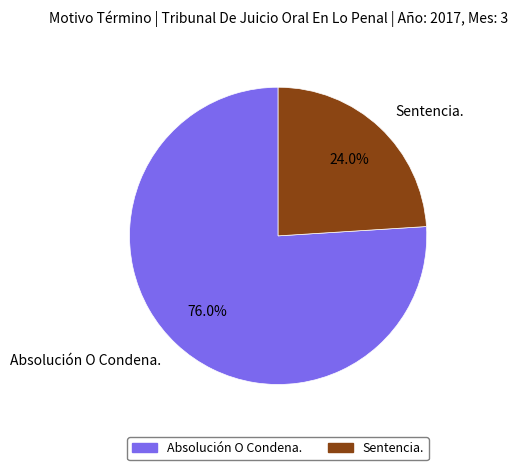

True or false: Sentencia. accounts for 33% of the total.

False